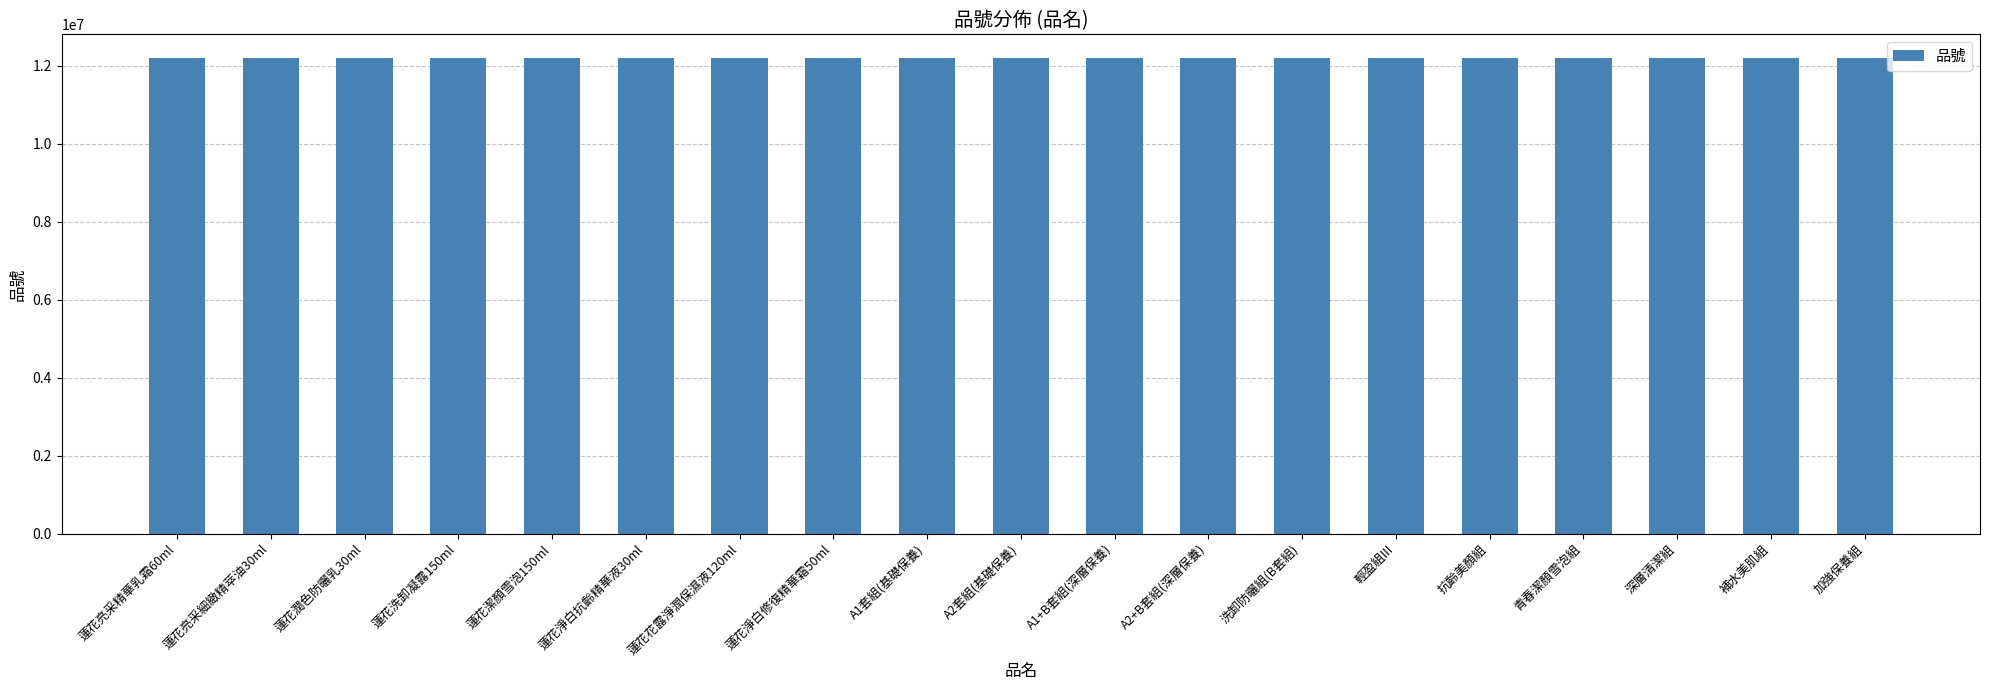

What is the smallest value displayed?

12202037